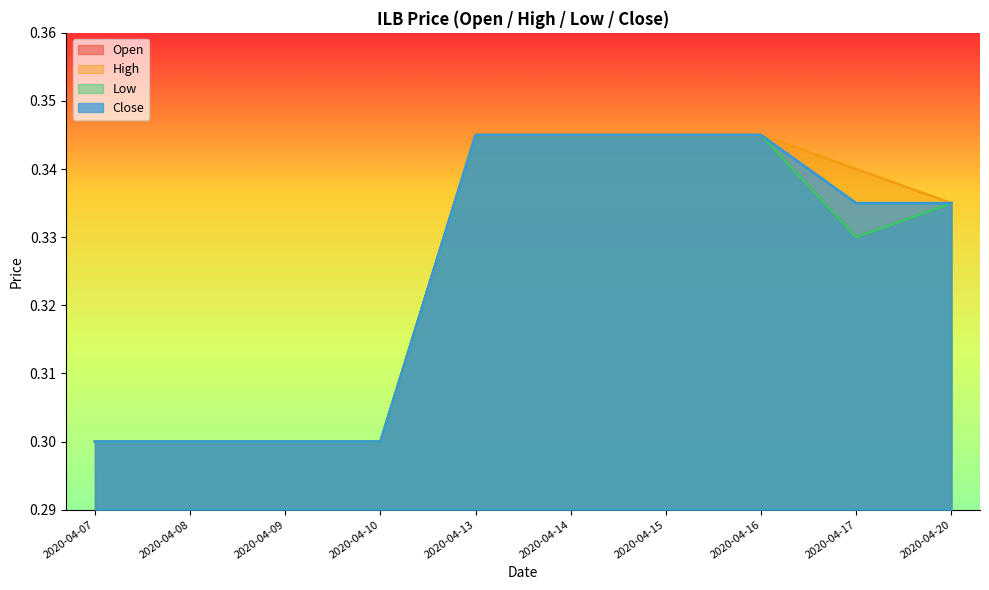

What is the sum of the high values at 2020-04-07 and 2020-04-17?

0.6